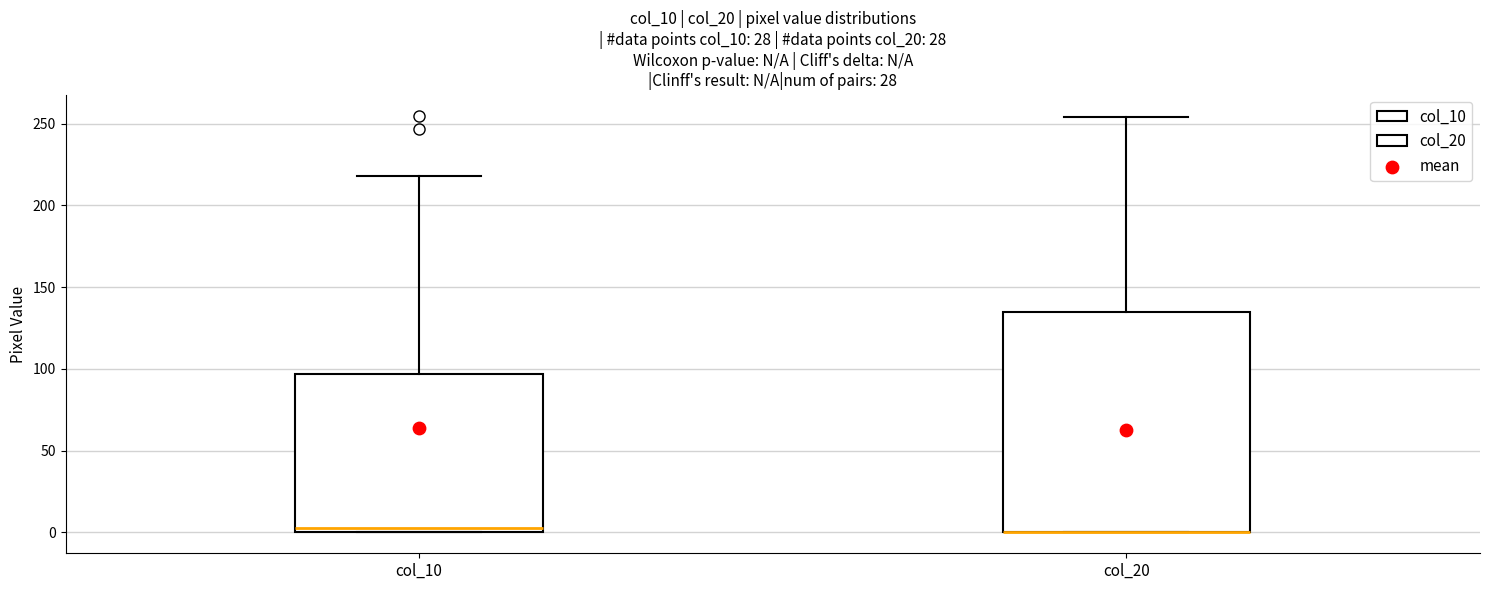

Reading left to right, read every box against the y-axis: the position of its median line, the range the box covers, and the ends of its whiskers. The values are not printed on the chart, so give them approximately, as read against the axis.

col_10: median 5, box 0 to 95, whiskers 0 to 220
col_20: median 0 (drawn on the box's lower edge), box 0 to 135, whiskers 0 to 255